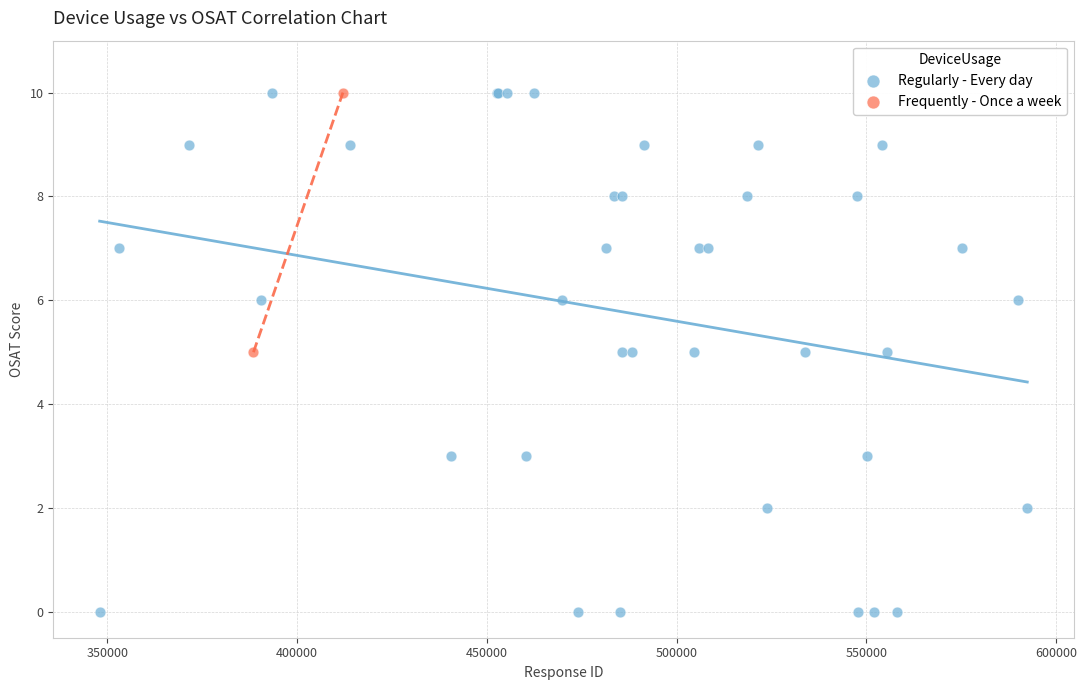

What are all the series names shown in the legend?

Regularly - Every day, Frequently - Once a week